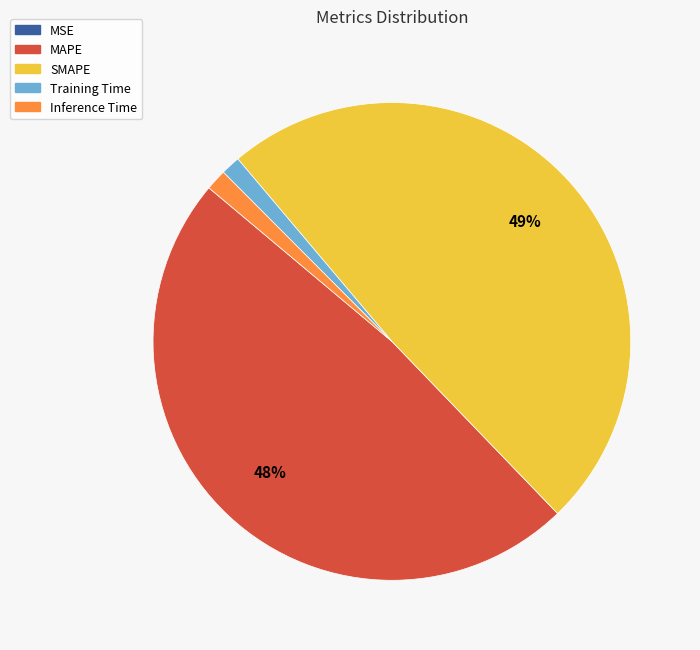

Is there a majority slice in this chart?

No